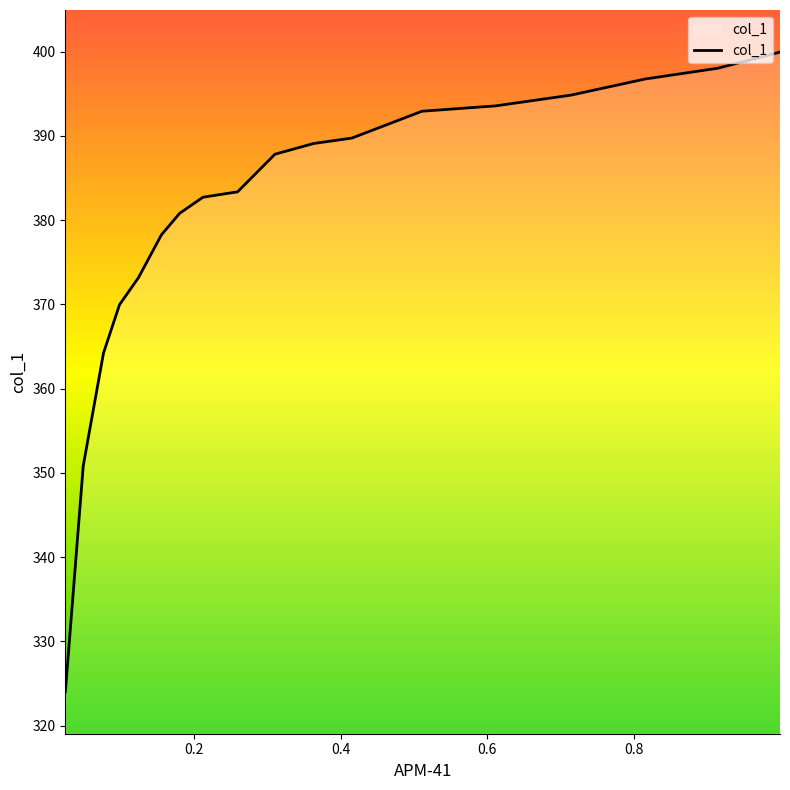

What value does the data have at 0.2598?

383.3